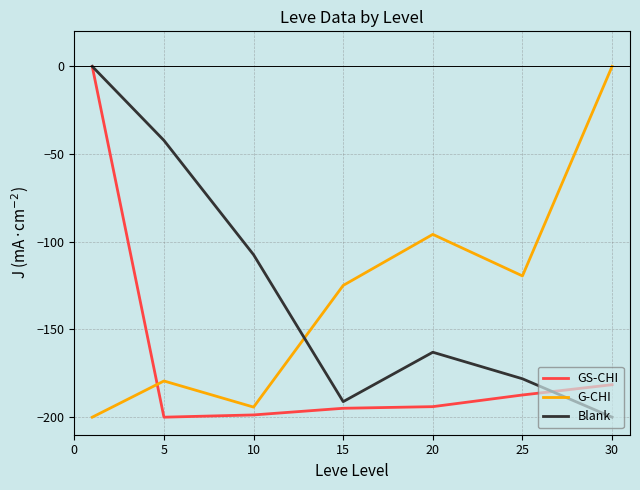

How many intersections are there between G-CHI and Blank?

1